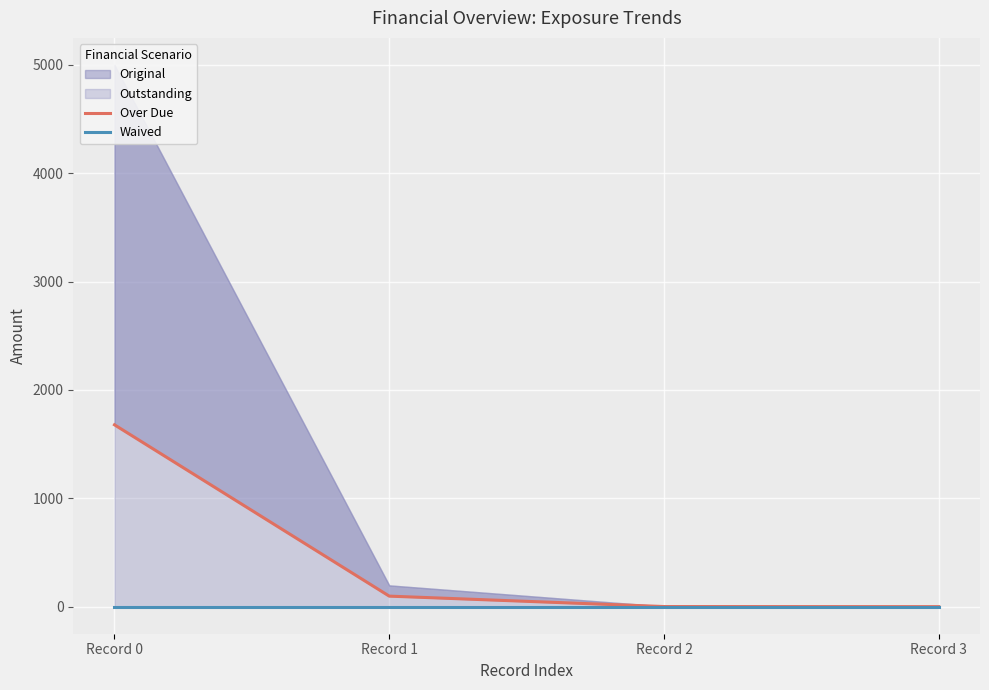

True or false: Over Due has more than 0 interior local peaks.

False